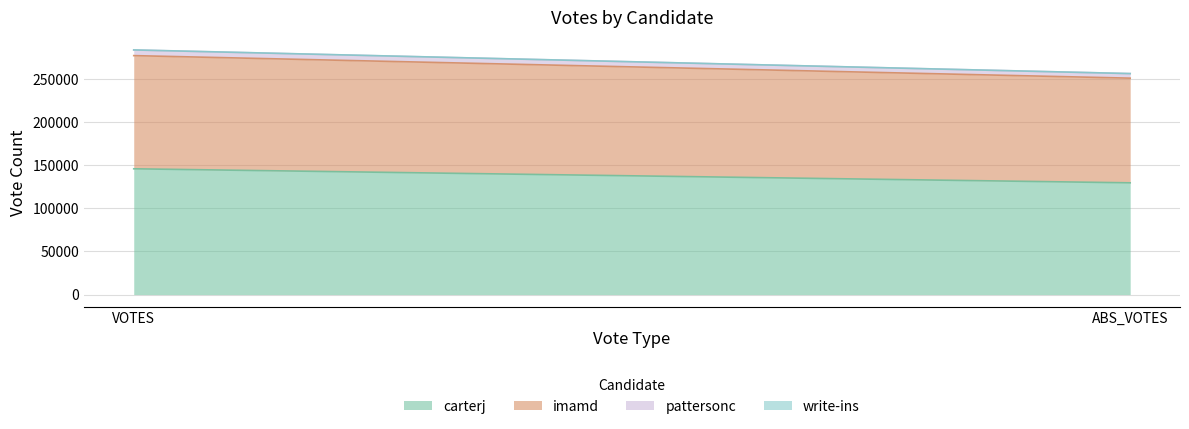

What position from the right is VOTES?

2